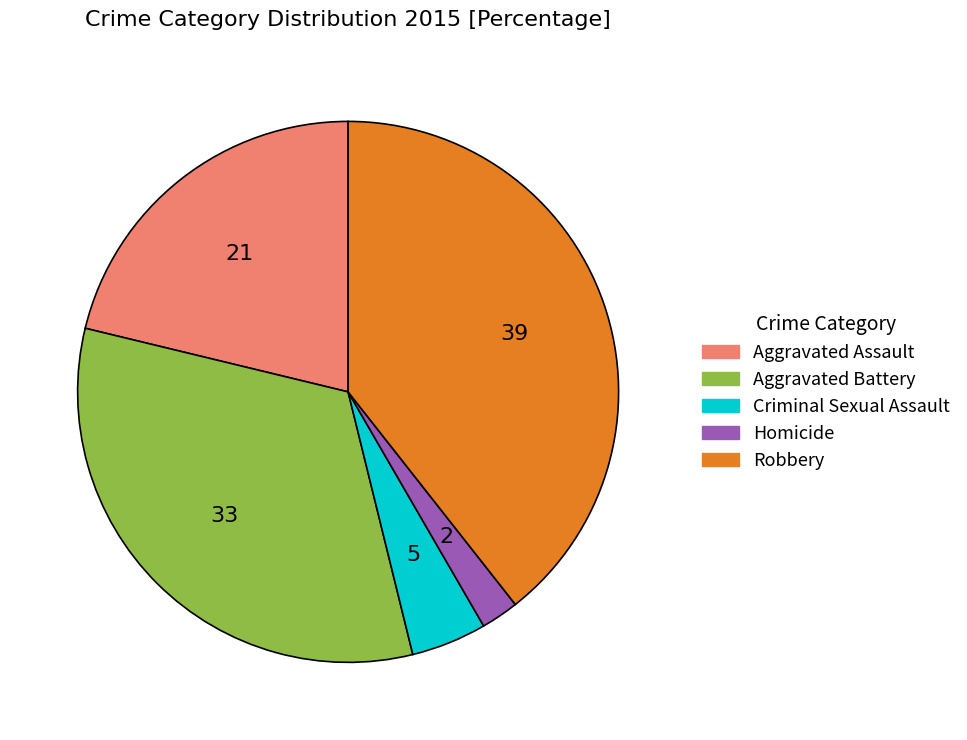

Rank the categories by value from lowest to highest.

Homicide, Criminal Sexual Assault, Aggravated Assault, Aggravated Battery, Robbery